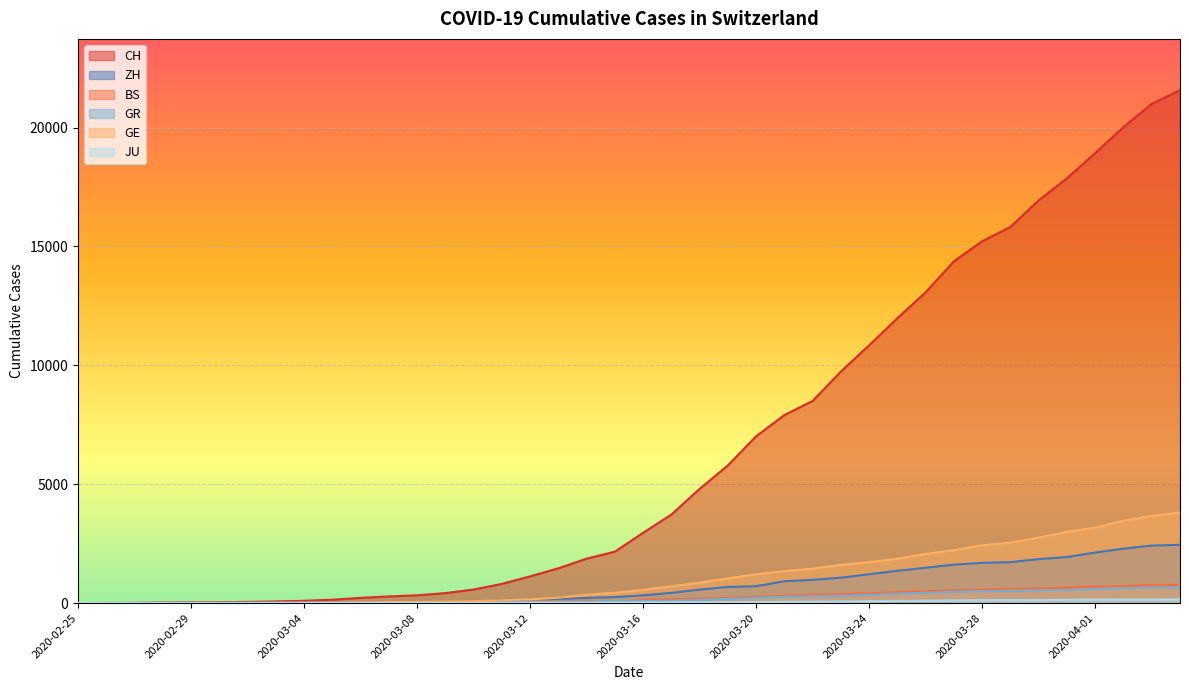

What is the difference between the maximum and second lowest values in the JU series?

154